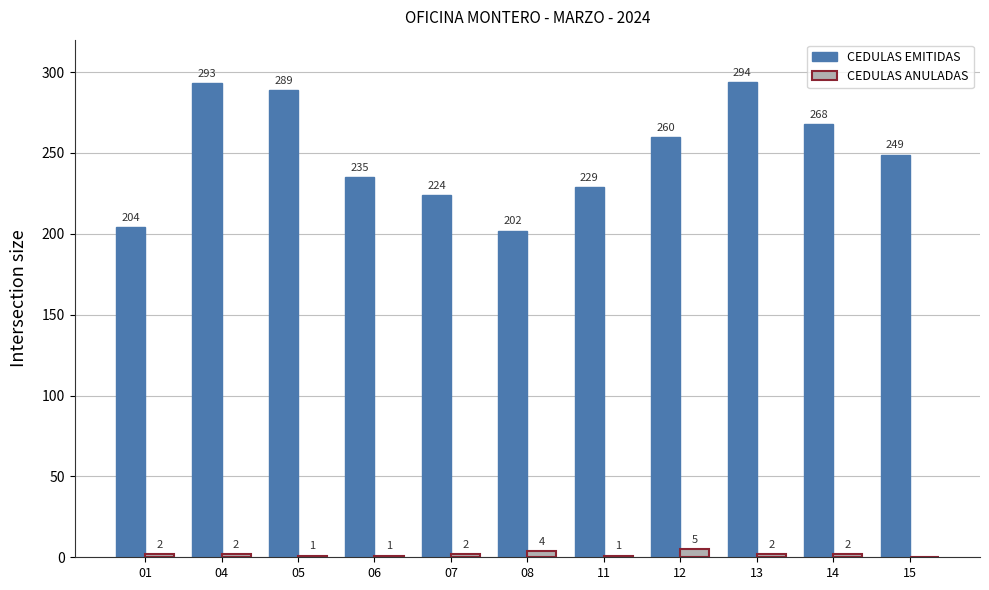

What are all the series names shown in the legend?

CEDULAS EMITIDAS, CEDULAS ANULADAS